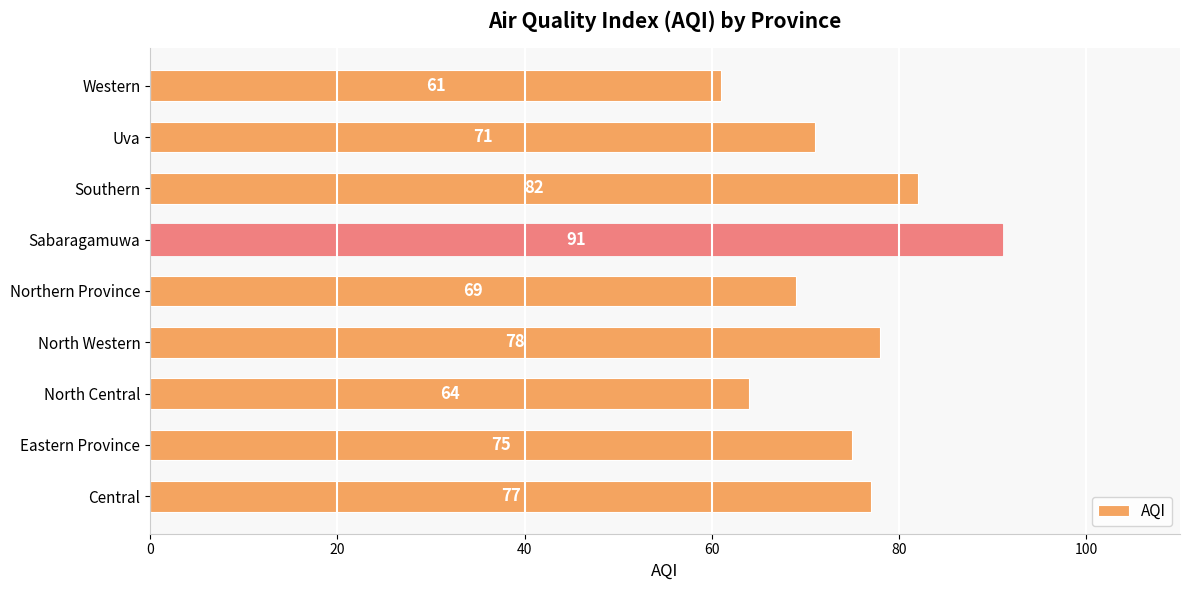

How many distinct data groups are displayed?

1